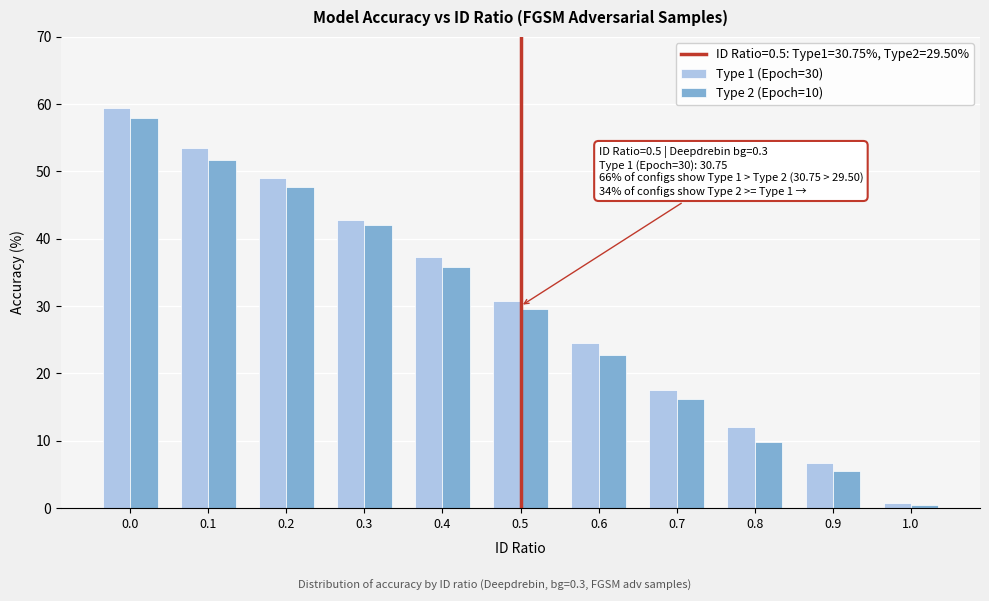

Reading right to left, transcribe all the data shown in this chart.

Type 1 (Epoch=30): 0.8	6.8	12.0	17.5	24.5	30.8	37.3	42.8	49.0	53.5	59.5
Type 2 (Epoch=10): 0.5	5.5	9.8	16.3	22.8	29.5	35.8	42.0	47.8	51.8	58.0